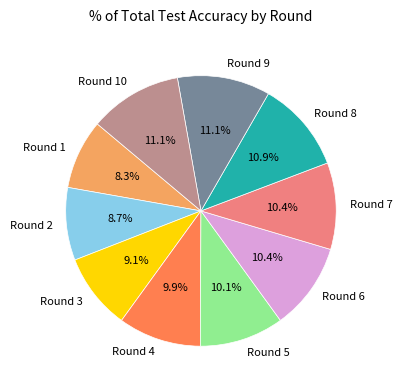

Does Round 9 represent more than half of the total?

No